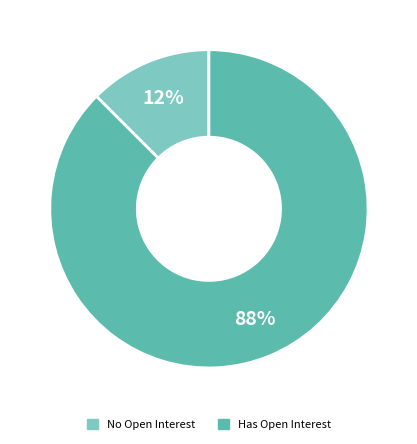

Is it true that Has Open Interest is 88% of the pie?

True